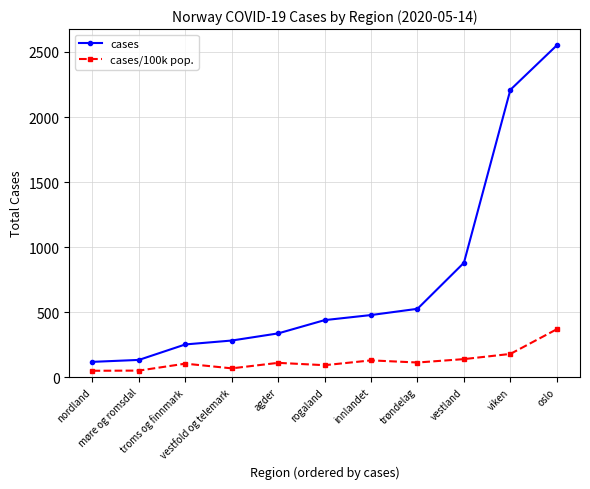

Count the number of categories in the chart.

11